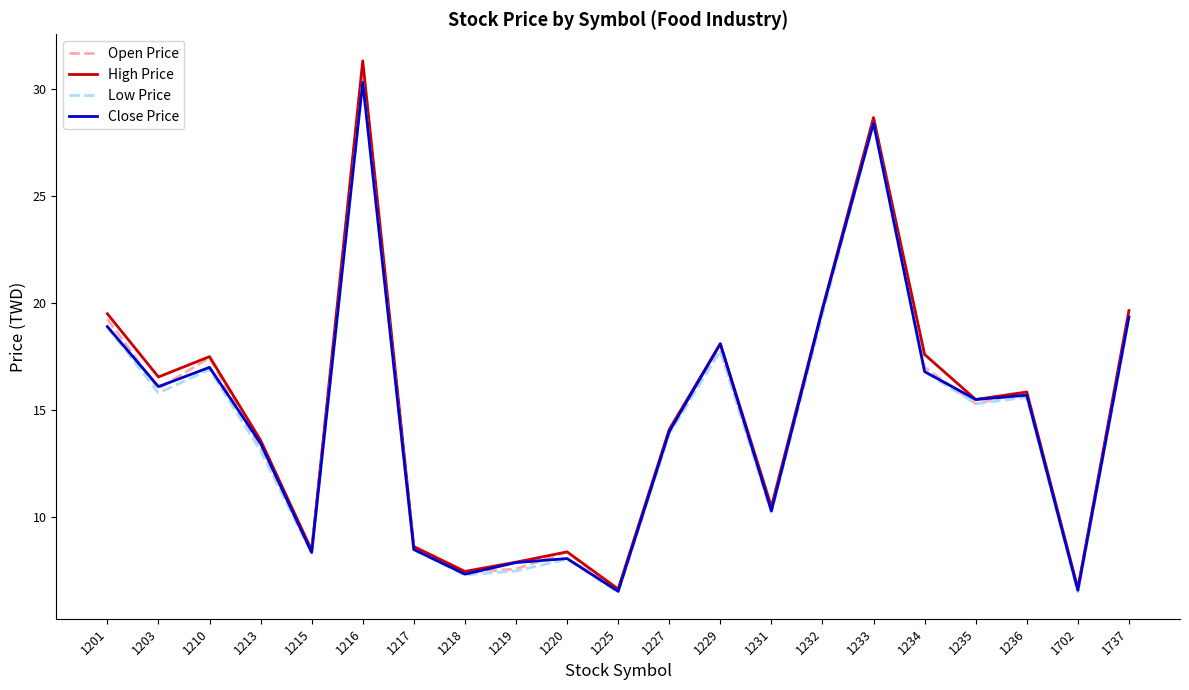

What value does the High Price series have at 1234?

17.6